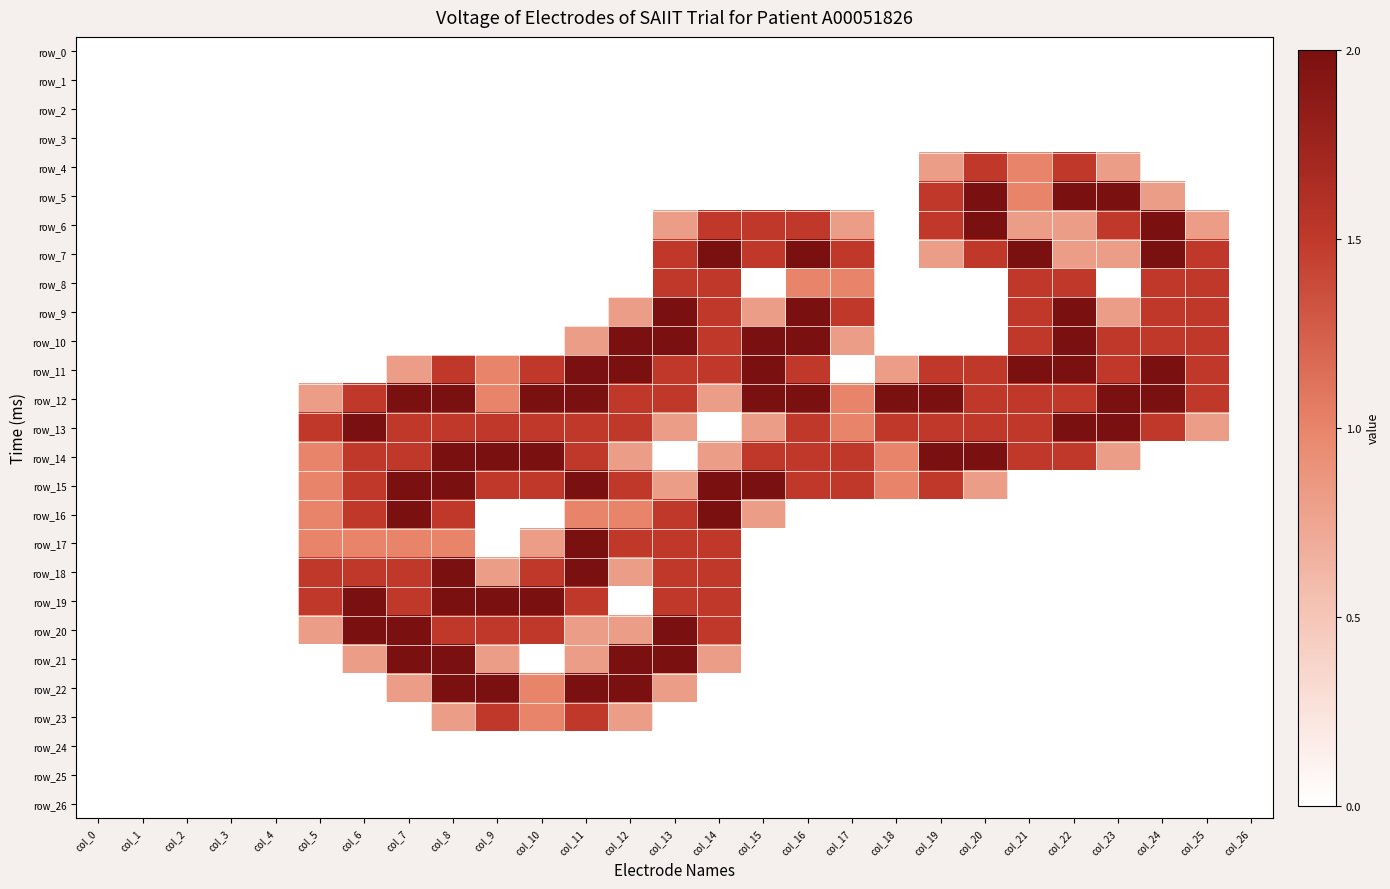

Read the row_10 value at col_22.

2.0